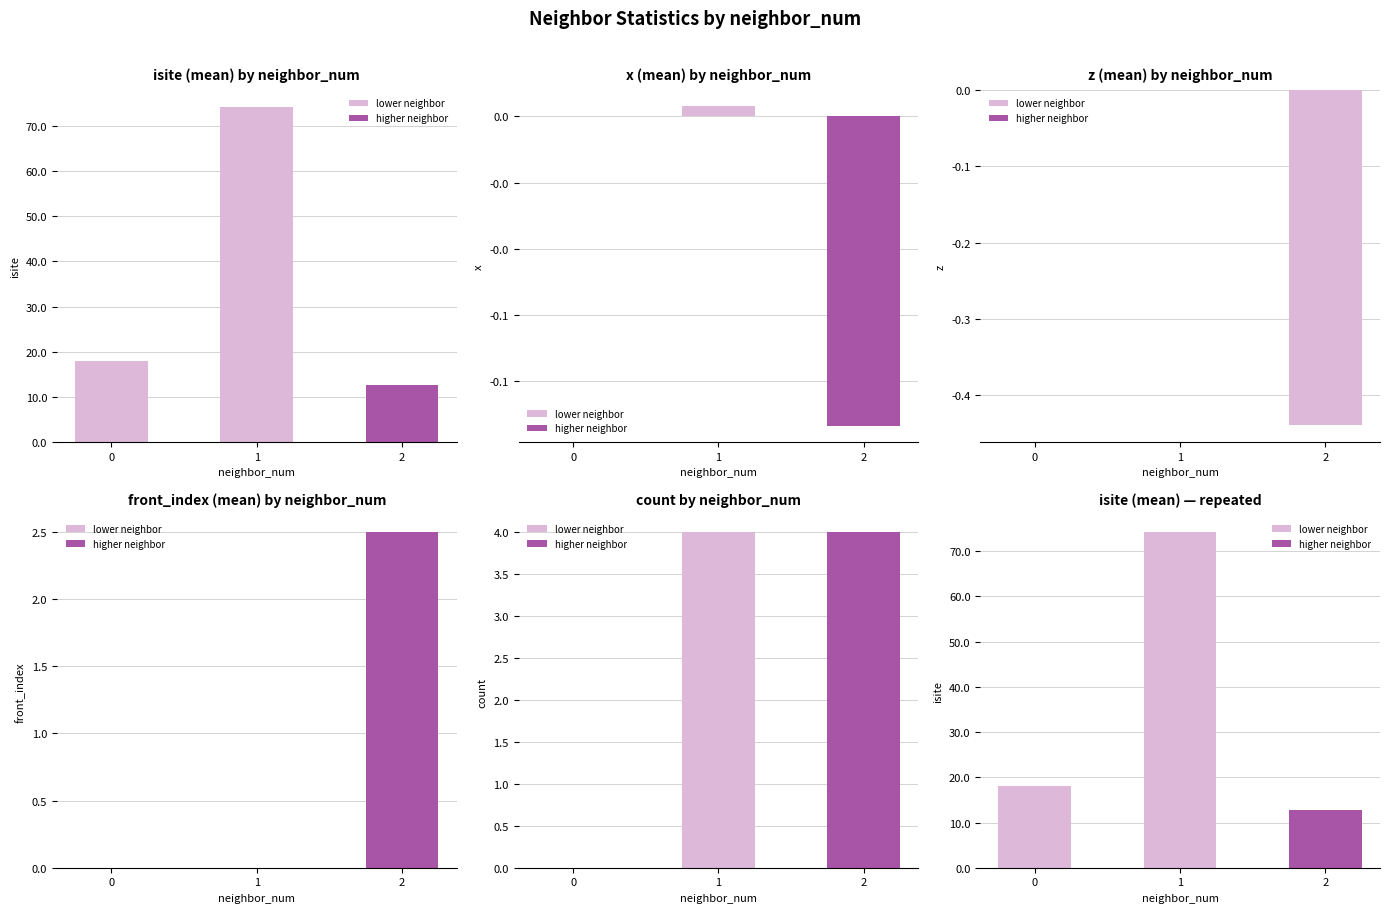

What is the difference between the second highest and minimum values in the count series?

4.0